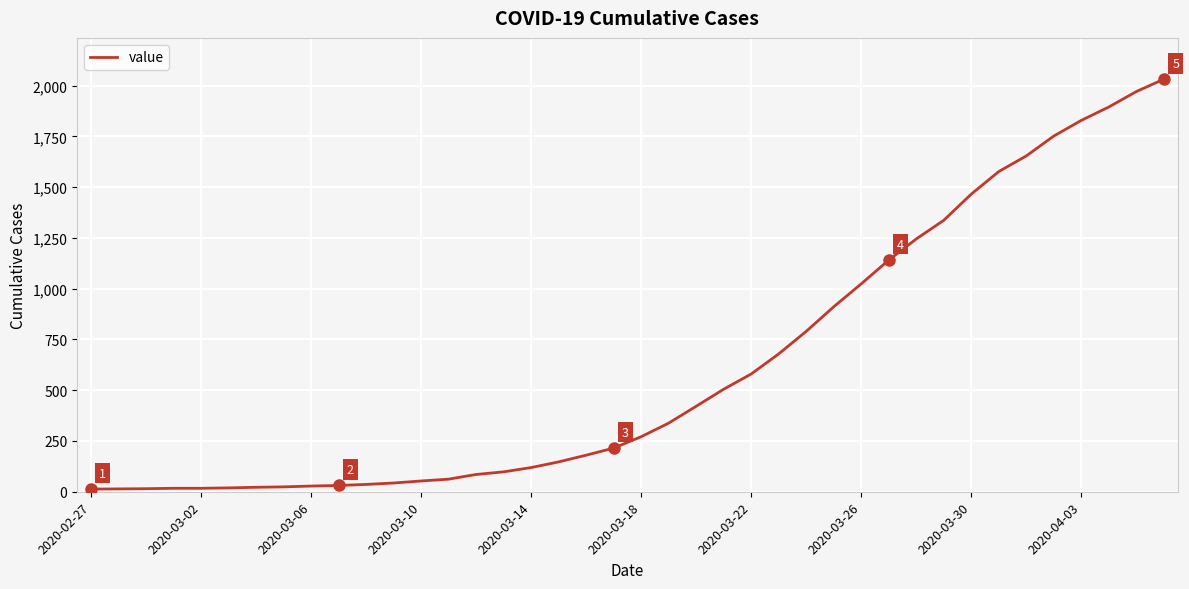

What is the greatest value displayed?

2032